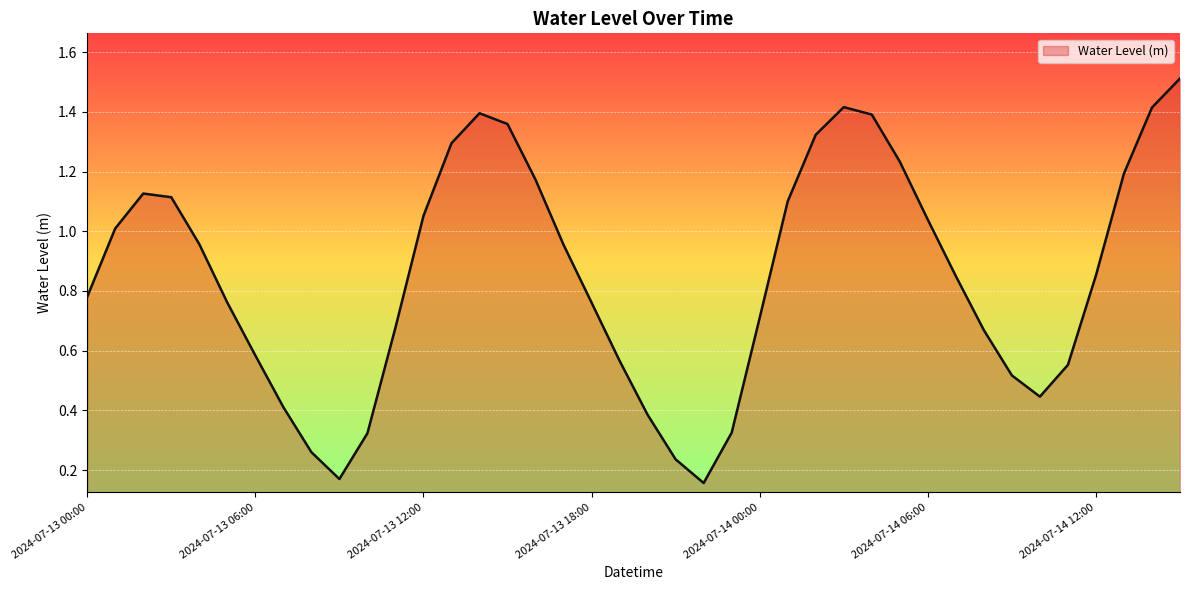

What is the maximum value shown in the chart?

1.5